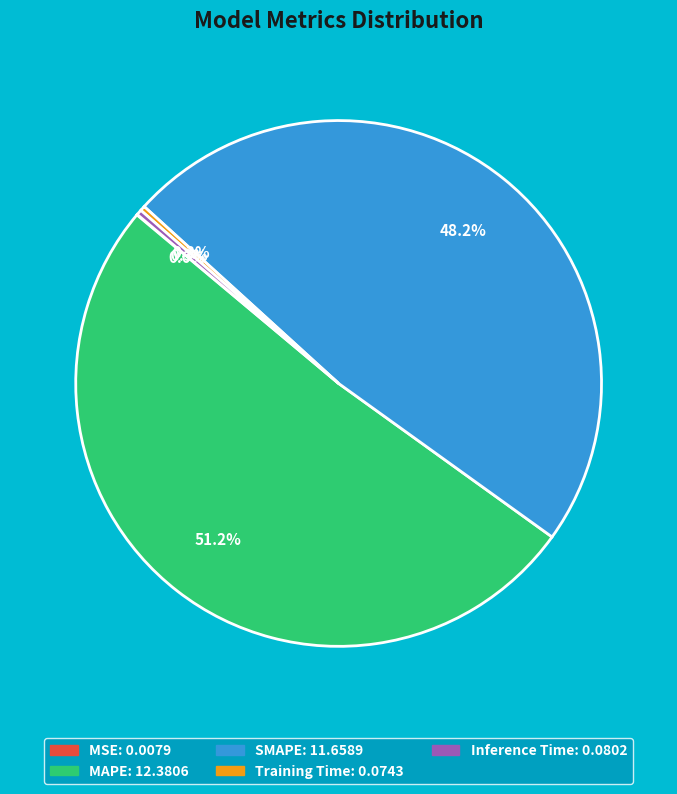

Is MAPE the majority of the pie?

Yes